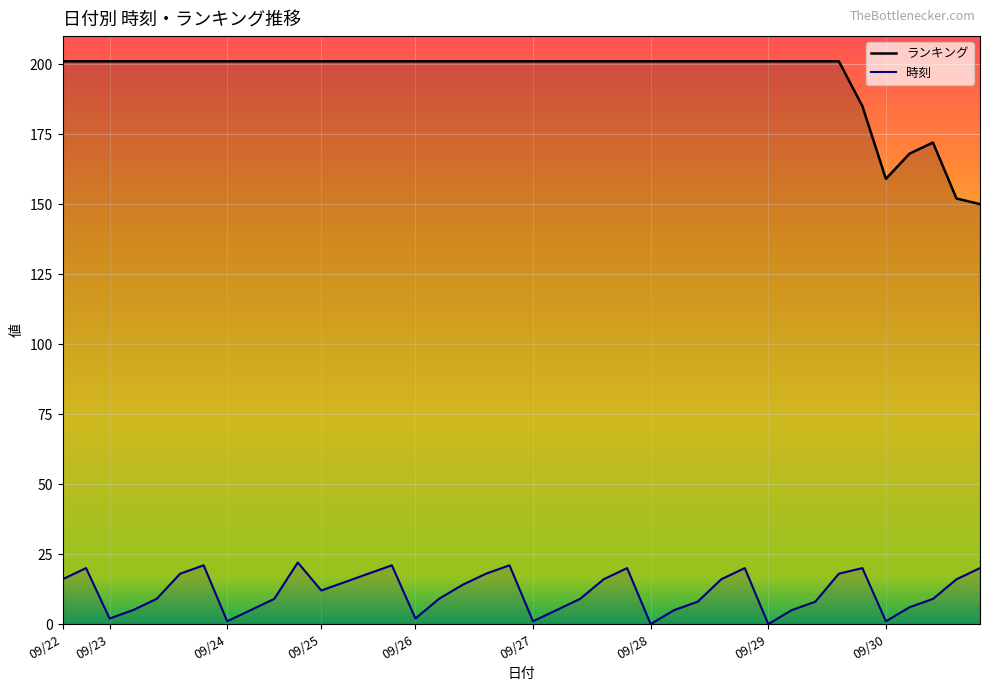

At which label does ランキング reach its peak?

09/22